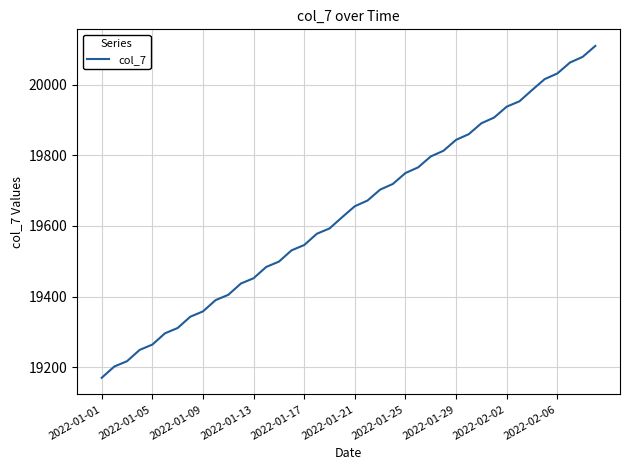

What is the minimum value shown in the chart?

19170